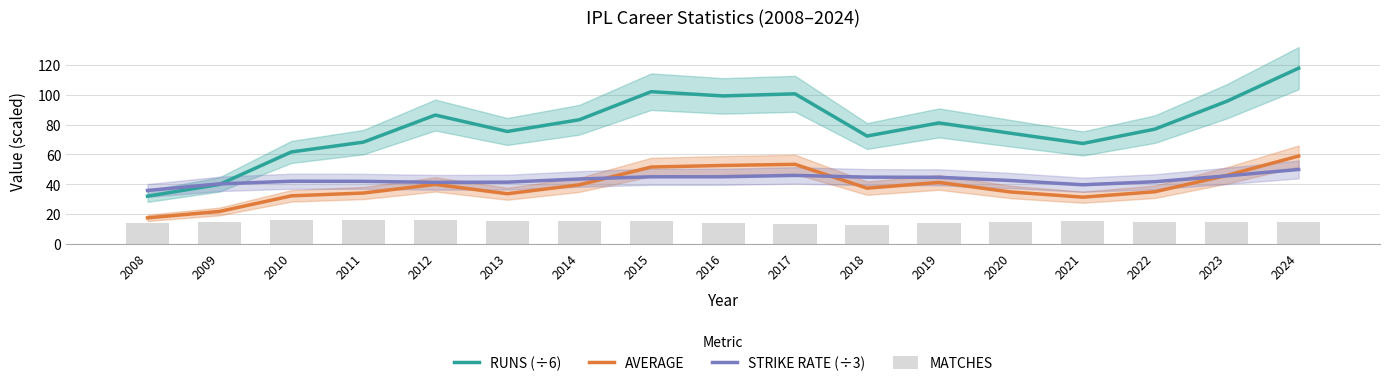

Rank the series at 2021 from lowest to highest value.

MATCHES, AVERAGE, STRIKE RATE (÷3), RUNS (÷6)